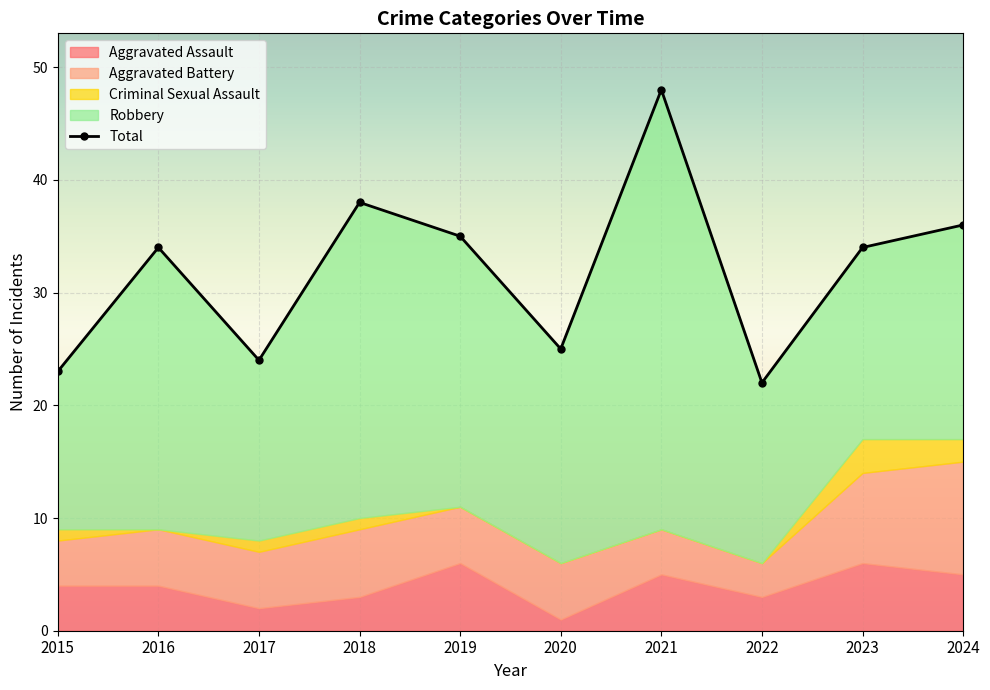

Read the value at 2018, to the nearest 5.

40